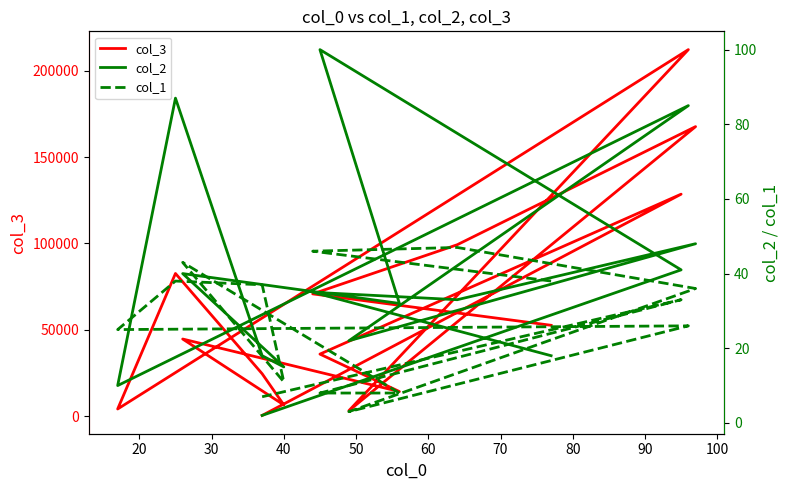

Reading left to right, list all the values displayed in this chart.

col_3: 52668	70840	99264	167616	3234	212160	4250	82650	24642	6600	44720	14336	36000	128535	518
col_2: 18	35	33	48	22	85	10	87	18	15	40	32	100	41	2
col_1: 38	46	47	36	3	26	25	38	37	11	43	8	8	33	7